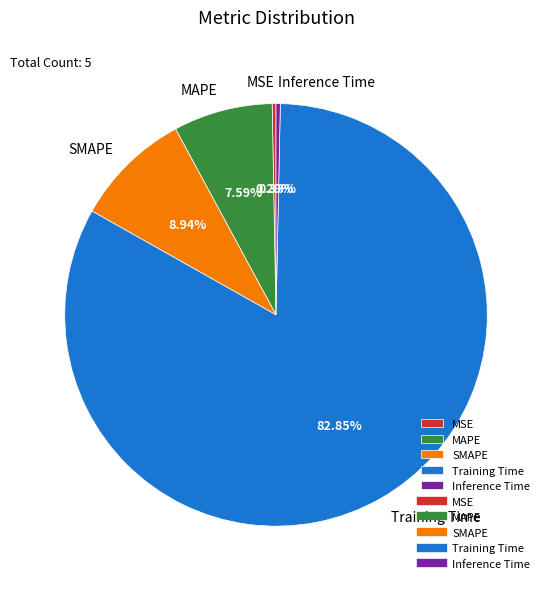

Do SMAPE and Inference Time together represent more than half of the pie?

No